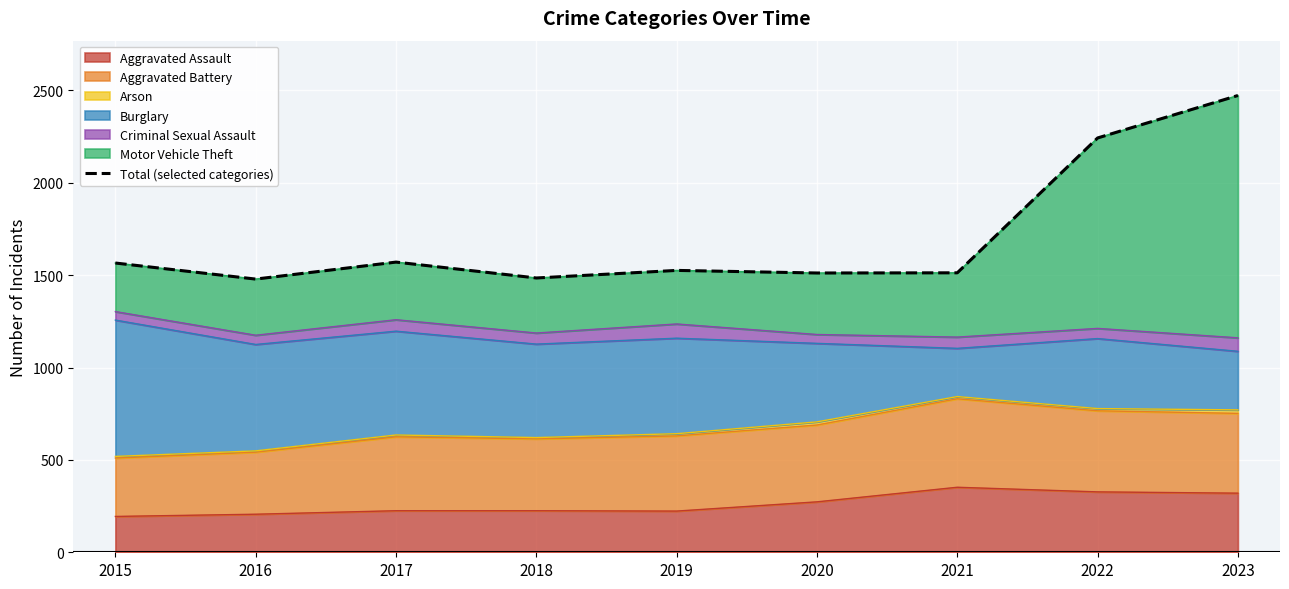

The chart shows a value of 445 at 2021. True or false?

False